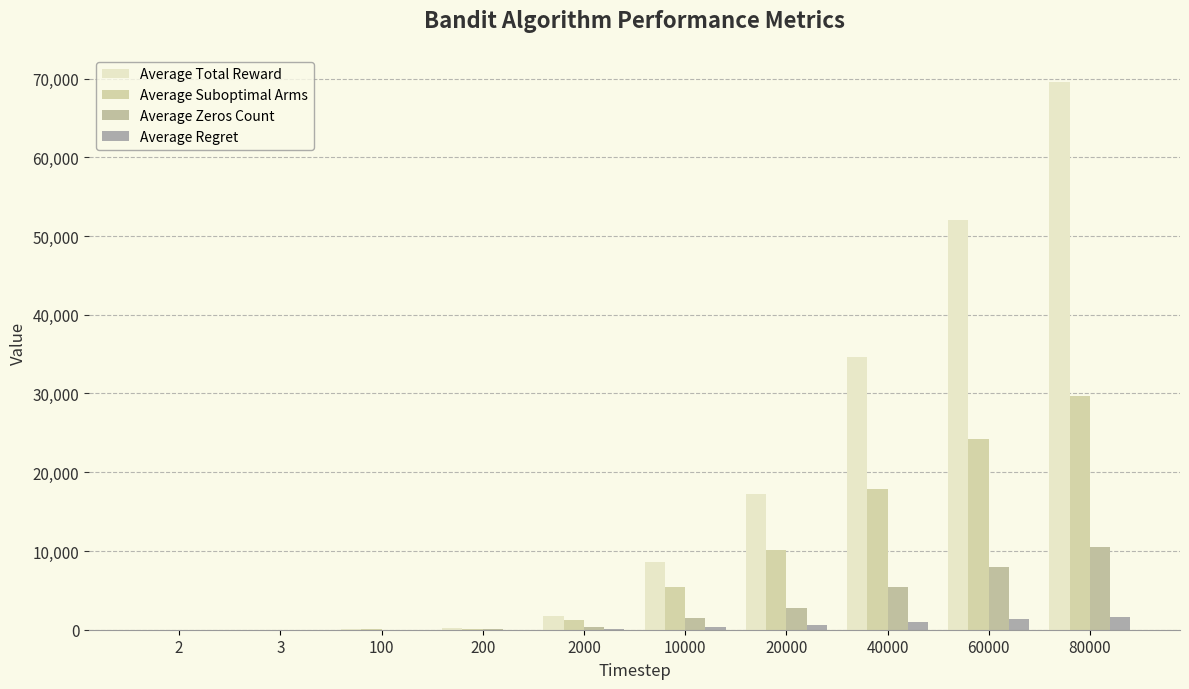

What is the difference between the maximum and minimum values in the Average Zeros Count series?

10463.2